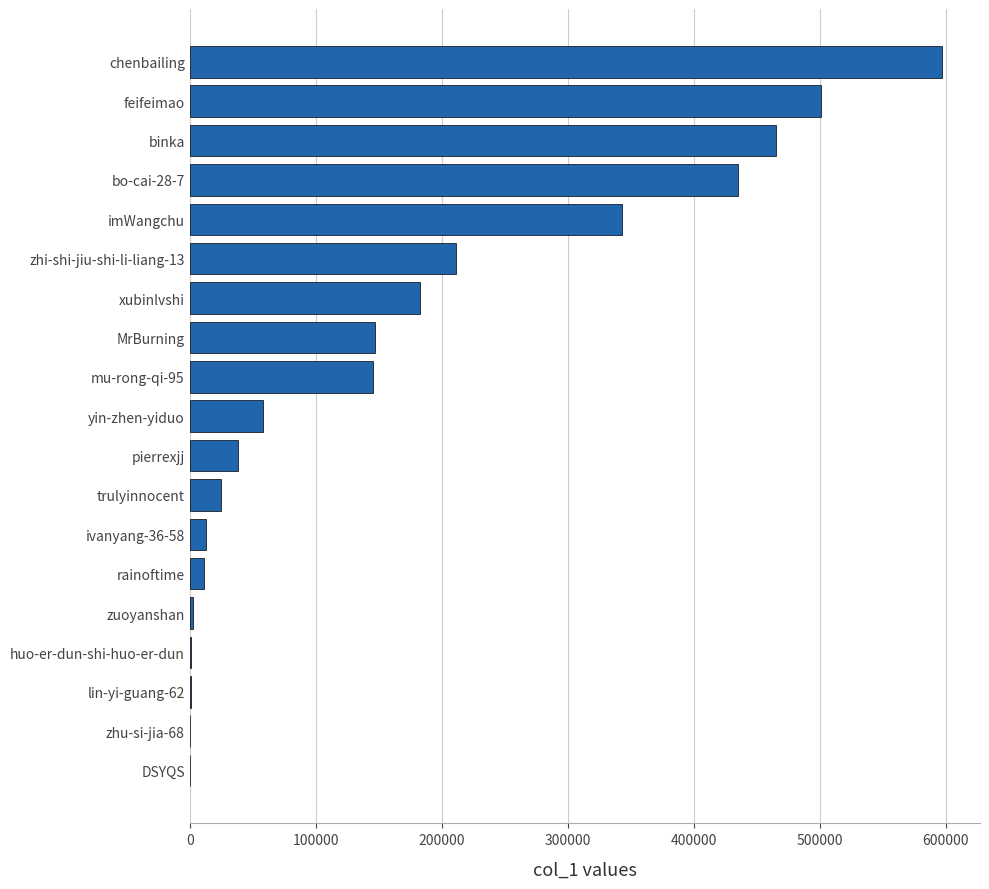

The value at MrBurning is 234783. True or false?

False